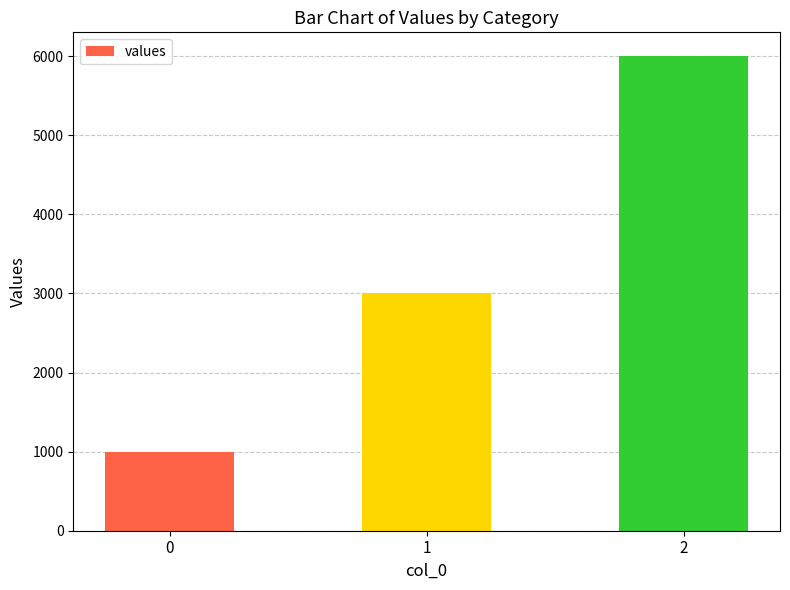

The value at 1 is 5302. True or false?

False